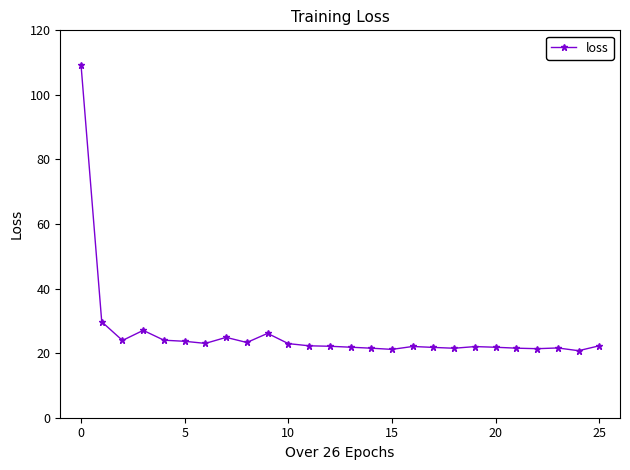

True or false: there are more than 1 points higher than both neighbors.

True